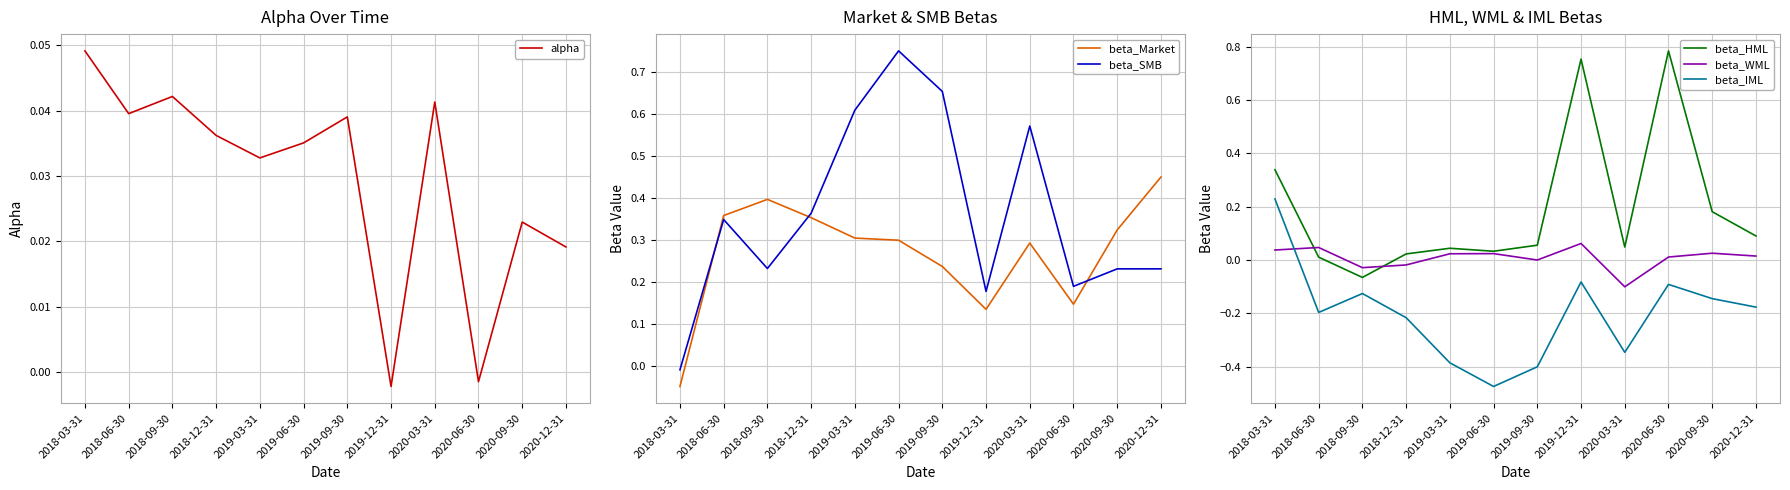

Which has a higher value, 2018-06-30 or 2019-09-30?

2018-06-30